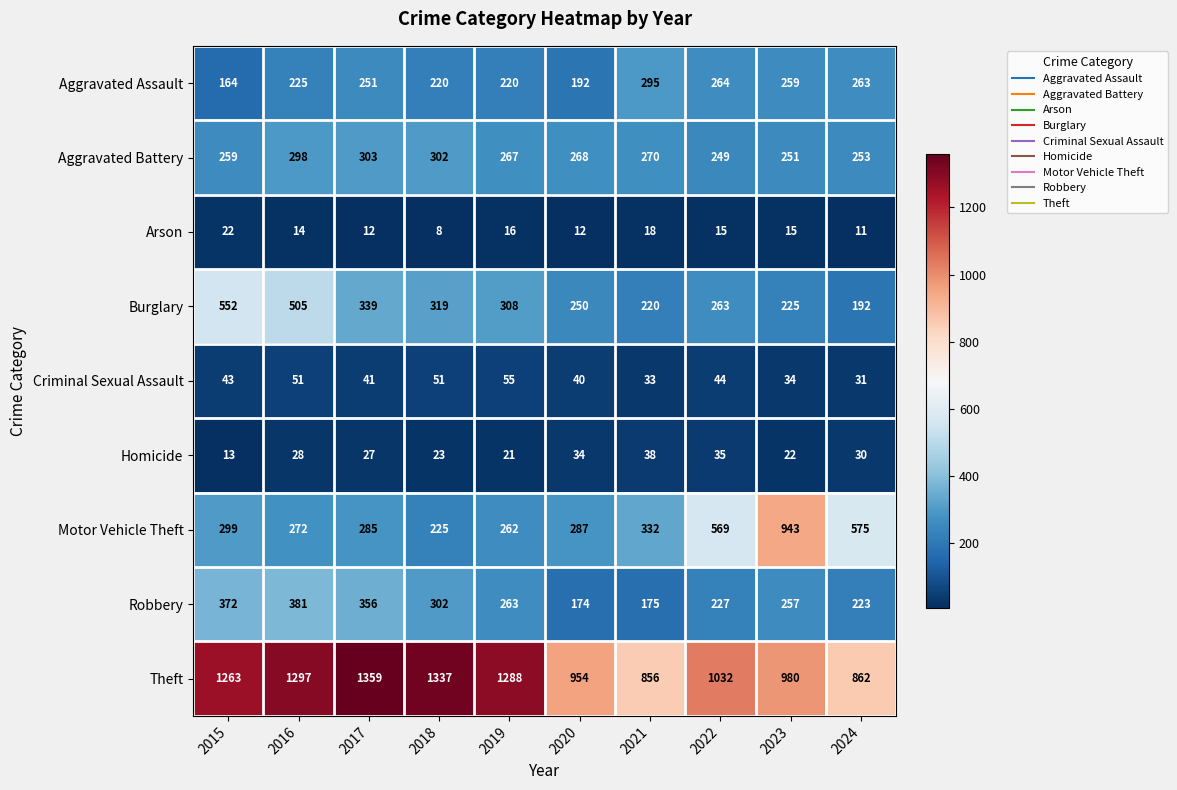

Which category has the highest value in the Robbery series?

2016